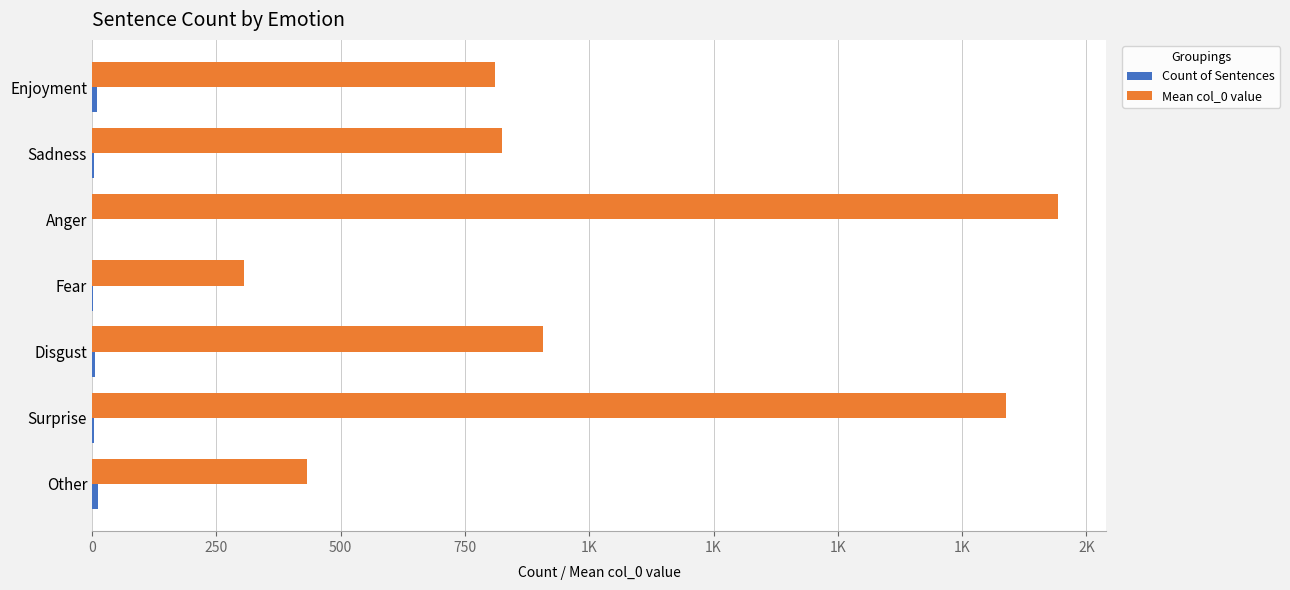

What is the difference between the maximum and second lowest values in the Mean col_0 value series?

1509